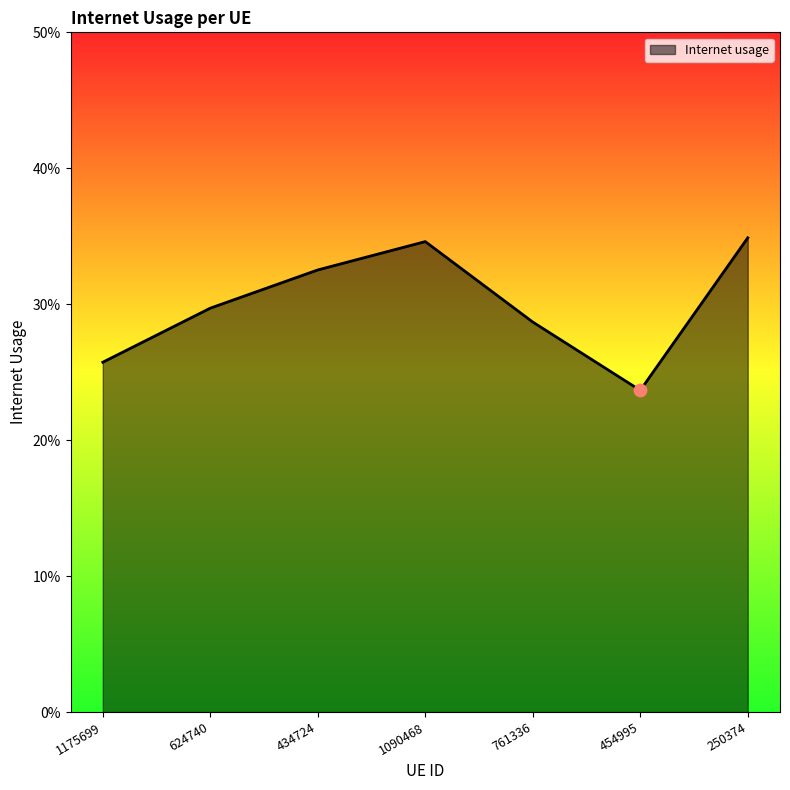

What is the change in value from 761336 to 250374?

+0.1